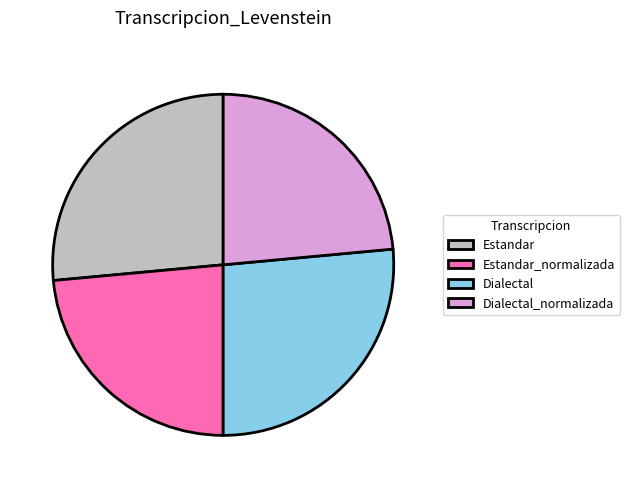

Count the number of slices in the pie.

4